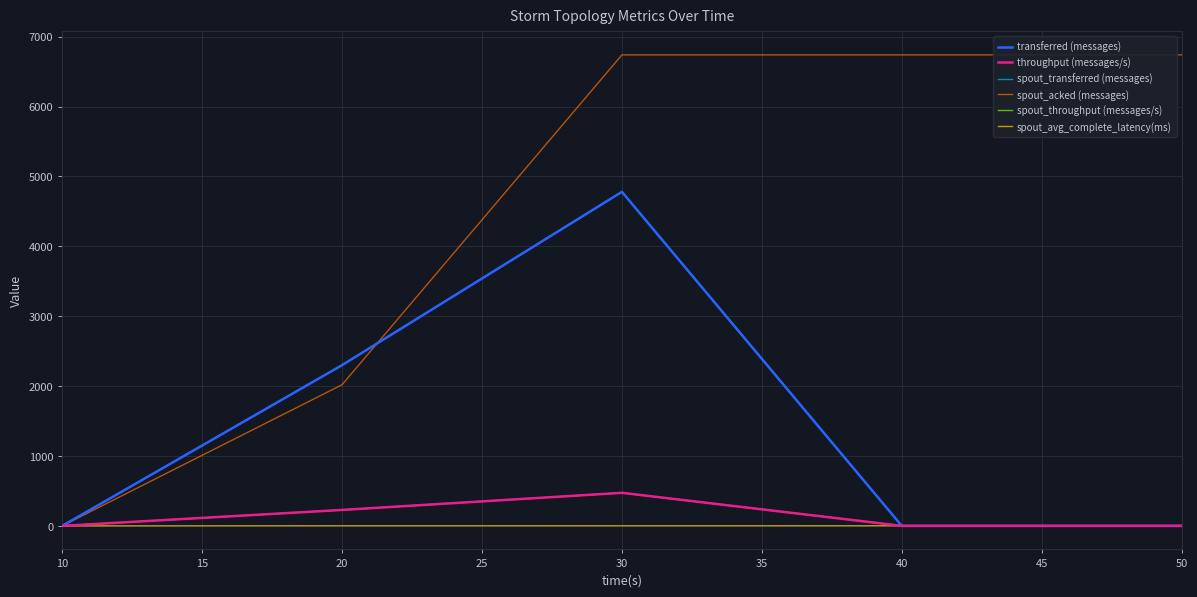

Reading right to left, transcribe all the data shown in this chart.

transferred (messages): 0.0	0.0	4780.0	2300.0	0.0
throughput (messages/s): 0.0	0.0	473.0	228.0	0.0
spout_transferred (messages): 0.0	0.0	4780.0	2300.0	0.0
spout_acked (messages): 6740.0	6740.0	6740.0	2020.0	0.0
spout_throughput (messages/s): 0.0	0.0	473.0	228.0	0.0
spout_avg_complete_latency(ms): 1.5	1.5	1.5	1.6	0.0